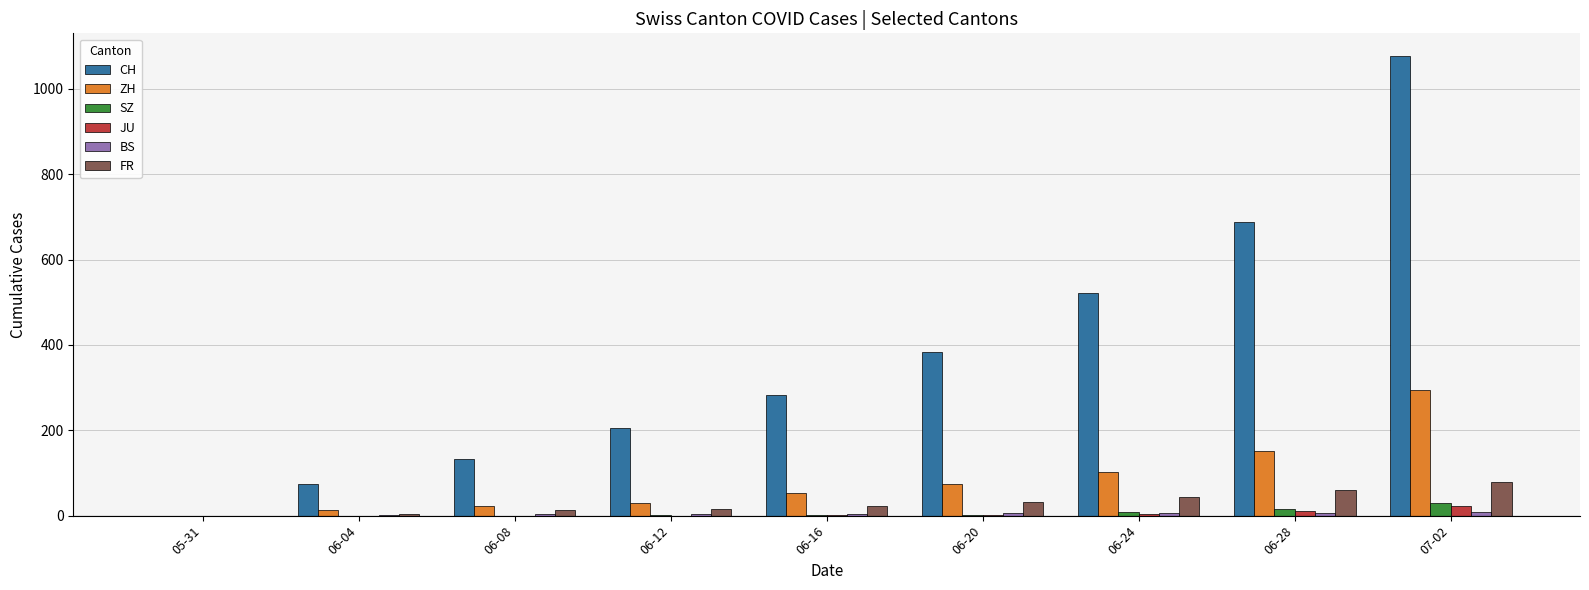

Is it true that ZH equals 232 at 06-28?

False